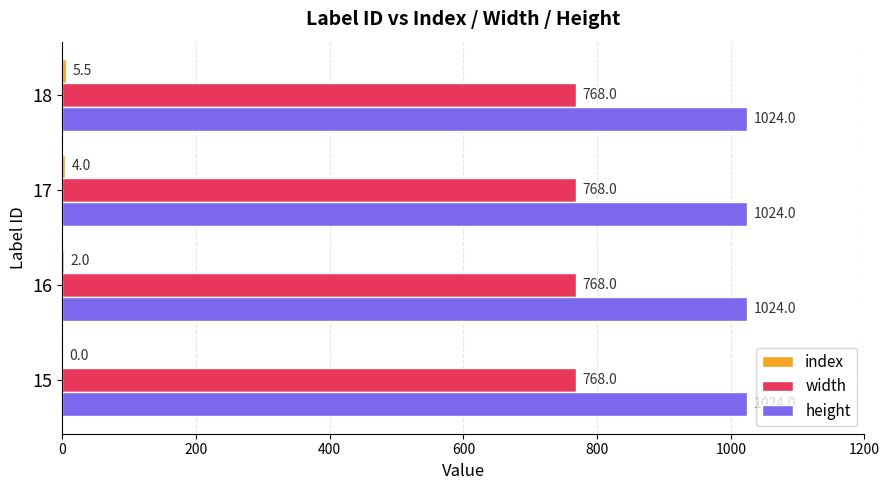

What is the highest value of the height series?

1024.0